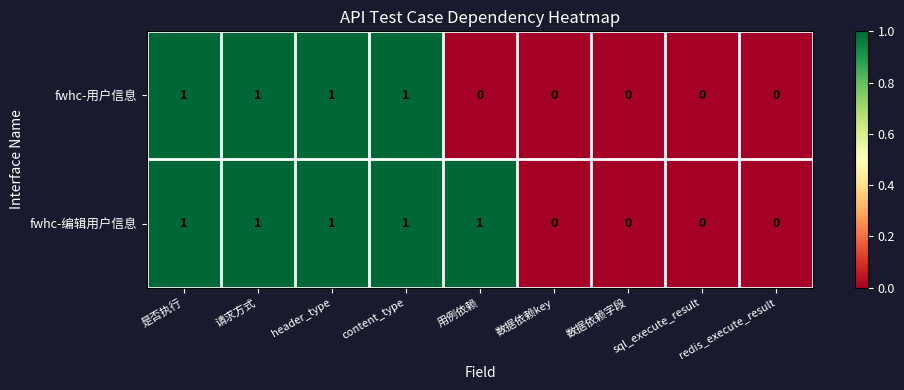

How many fwhc-编辑用户信息 values are between 0 and 1?

9